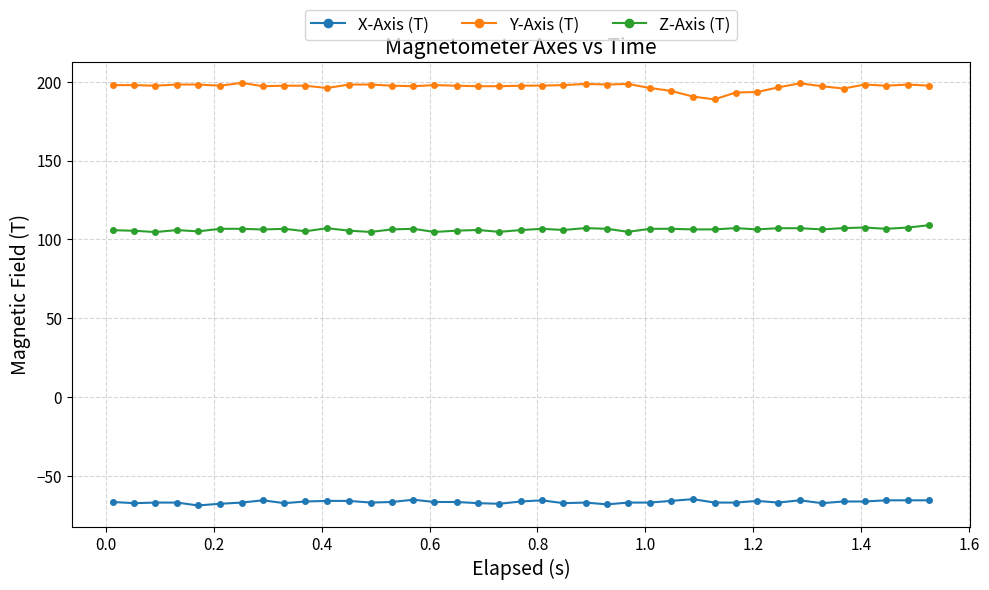

At how many categories does at least one series exceed 2?

39